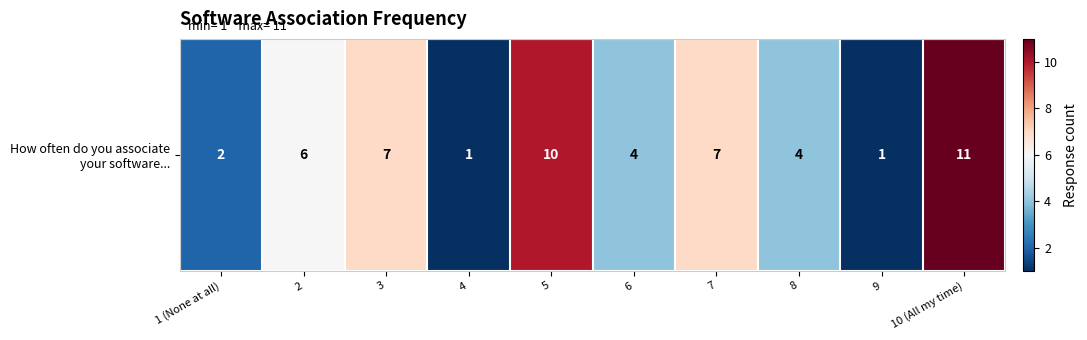

True or false: the data shows 1 at 9.

False